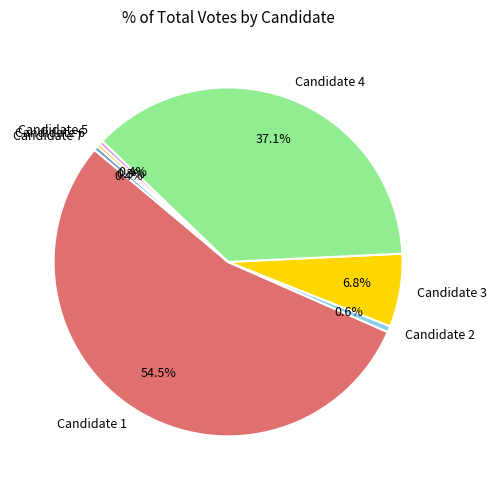

Is it true that Candidate 2 is 1% of the pie?

True